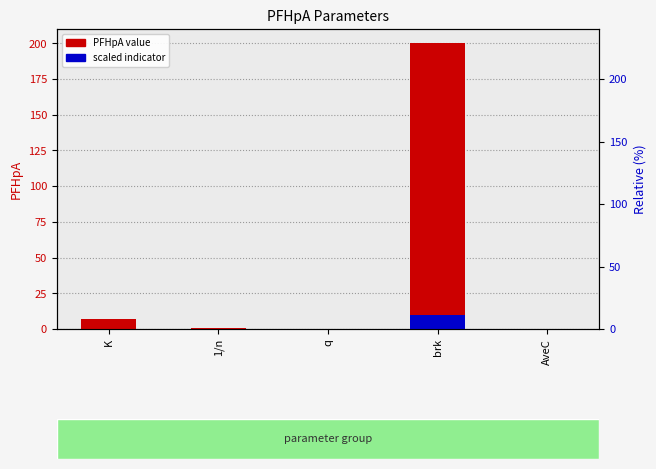

List the series in order of their peak value, lowest first.

scaled indicator, PFHpA value